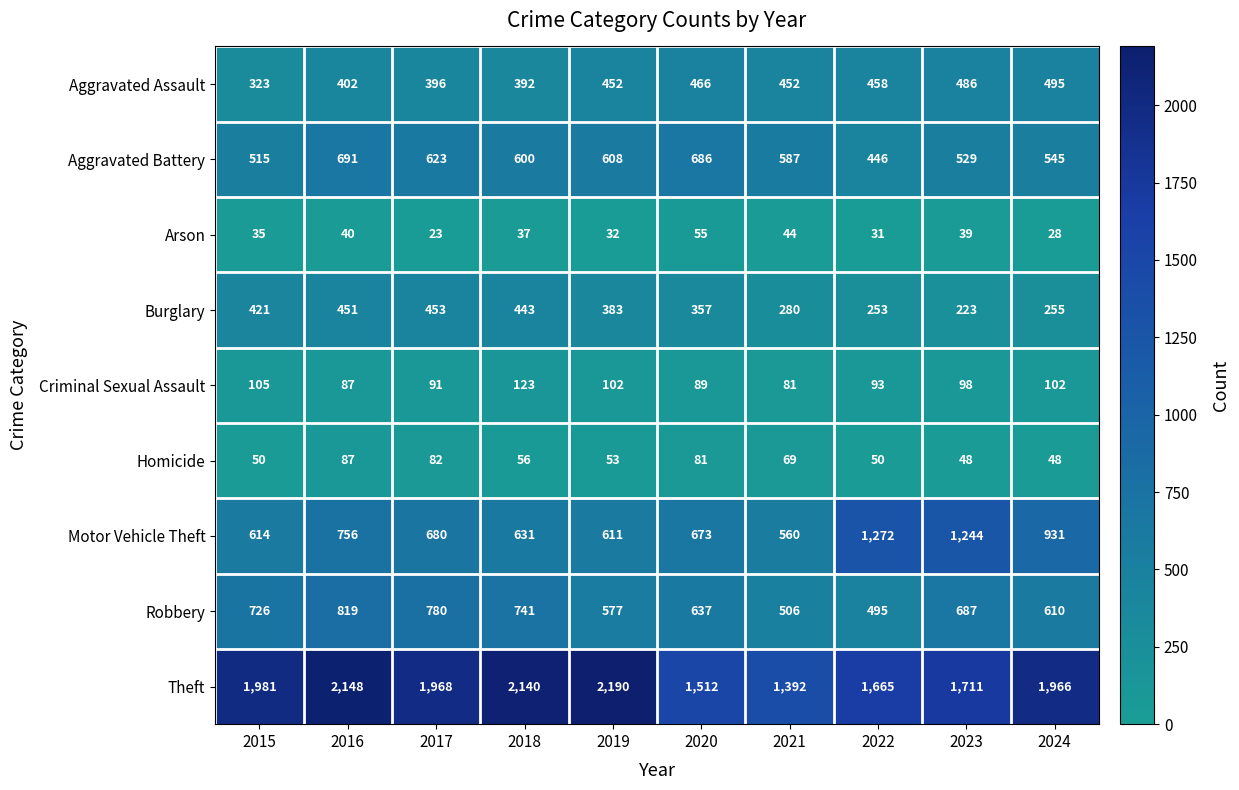

Count the number of data series in this chart.

9